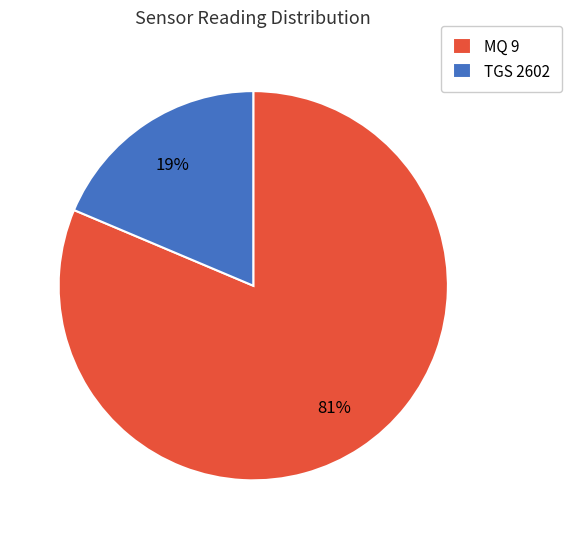

How many slices are in this pie chart?

2